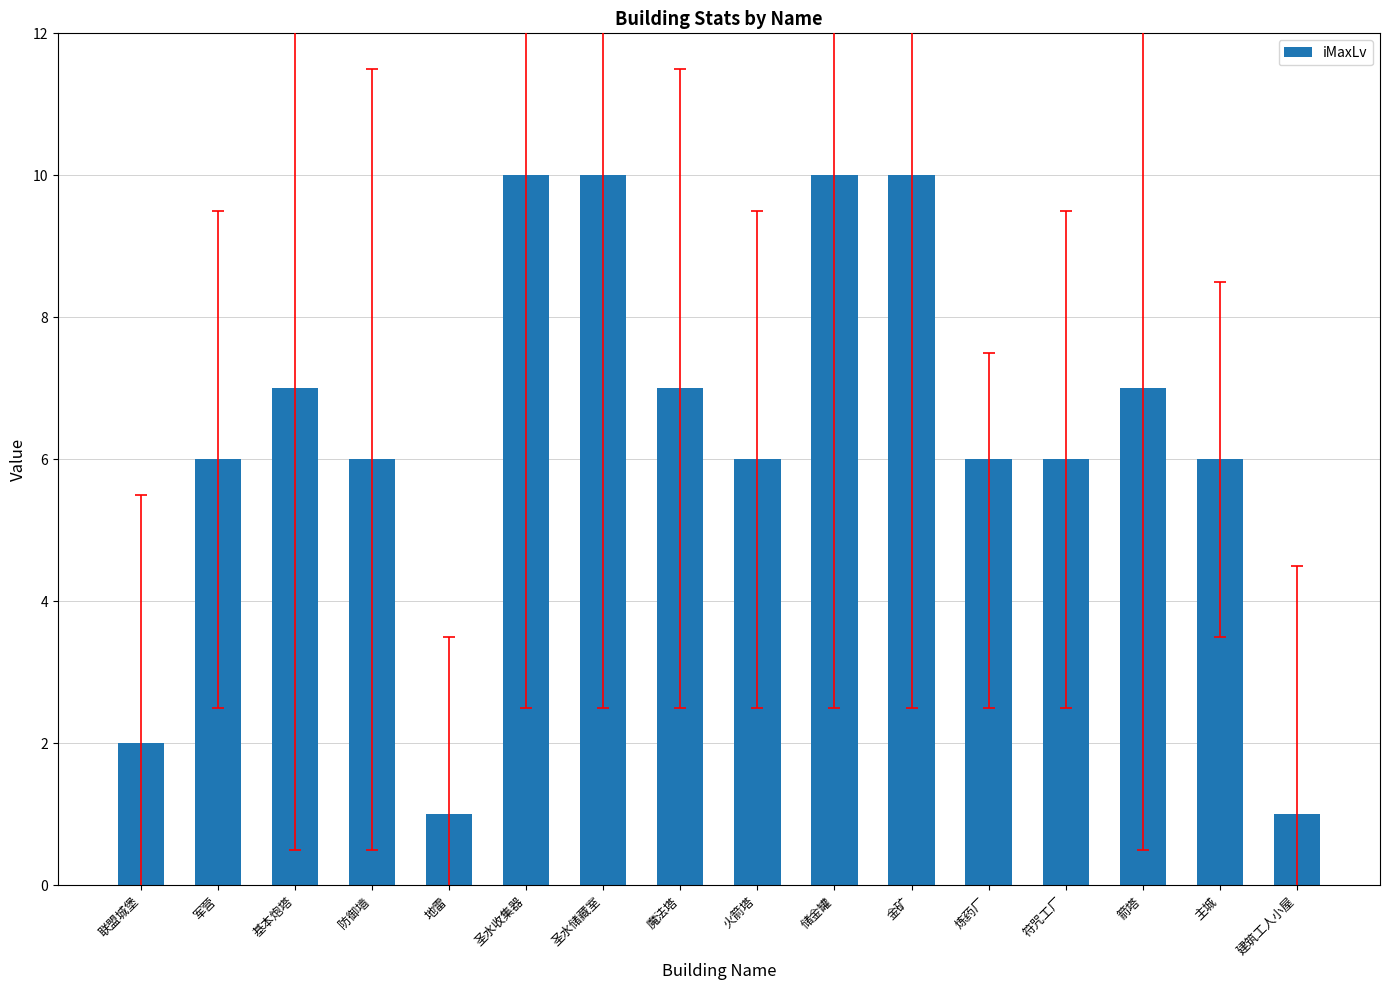

What is the minimum value shown in the chart?

1